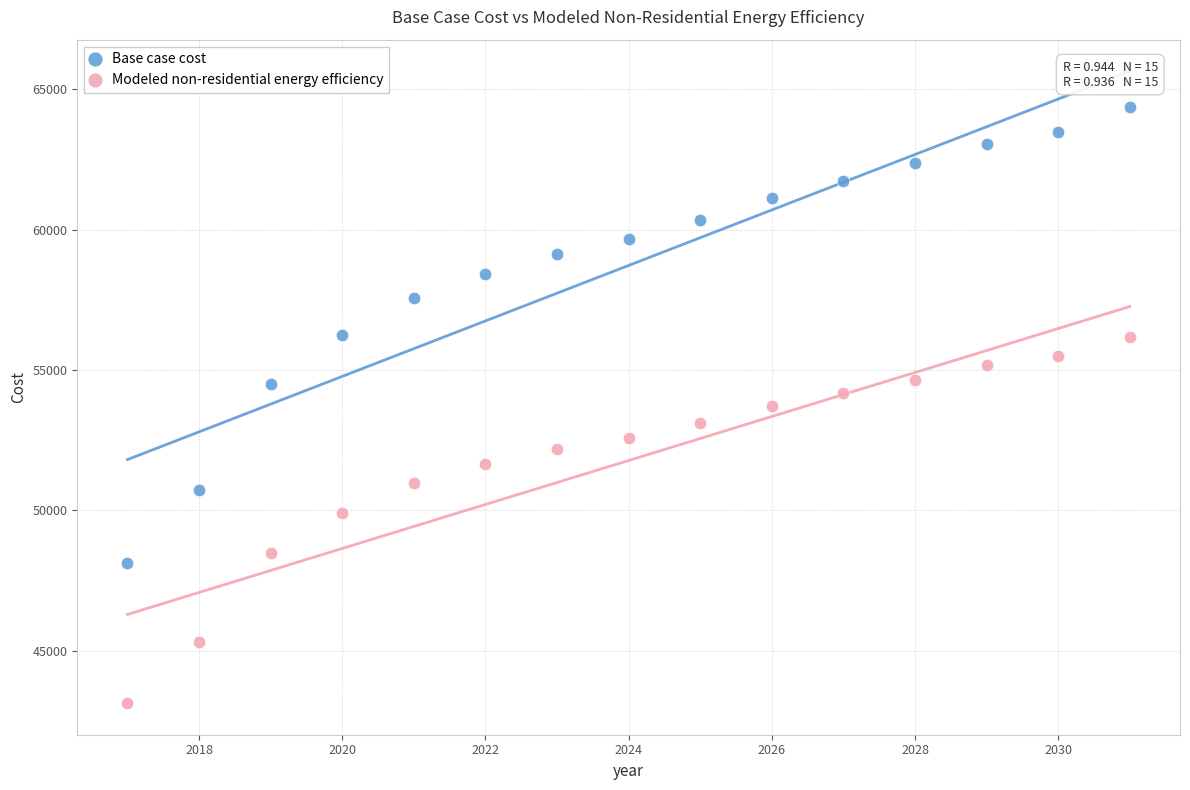

Which series has the widest spread of Y values?

Base case cost